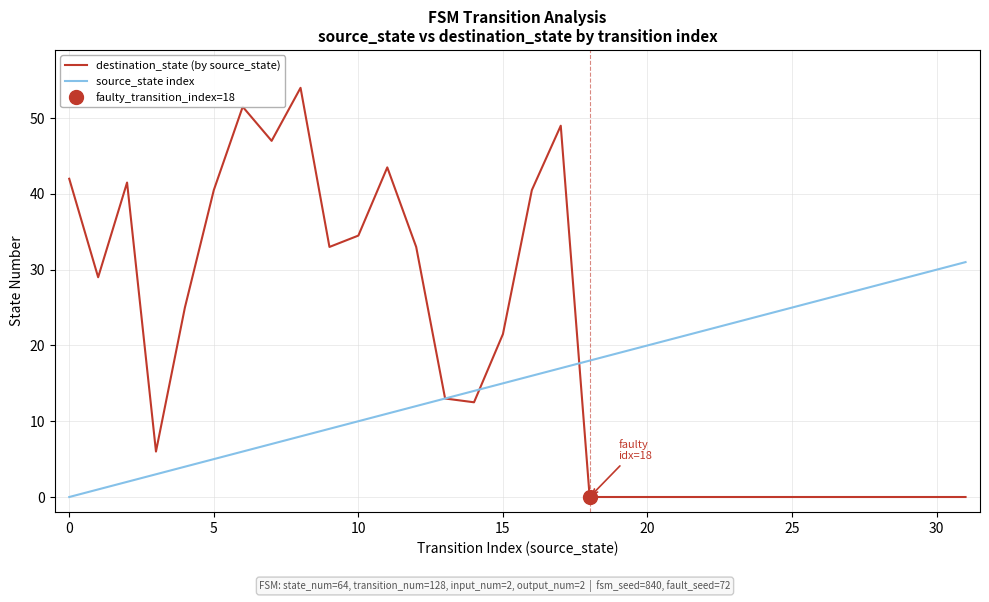

The source_state index series shows 2.6 at 10. True or false?

False